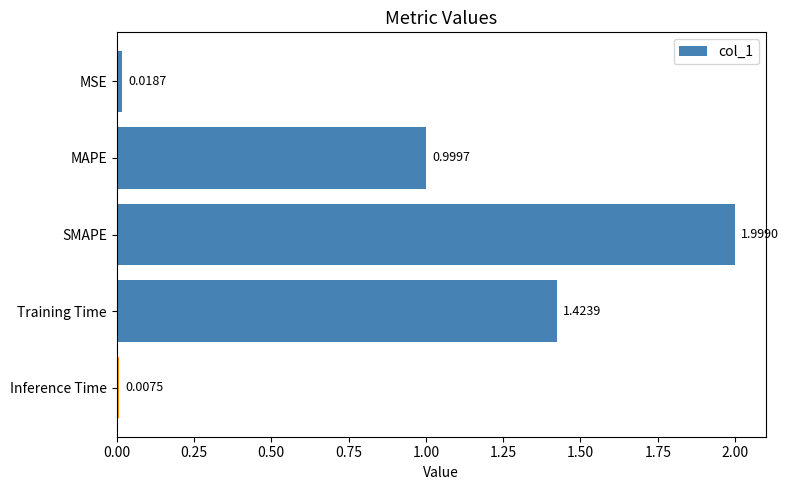

List the labels in order of value, smallest first.

Inference Time, MSE, MAPE, Training Time, SMAPE